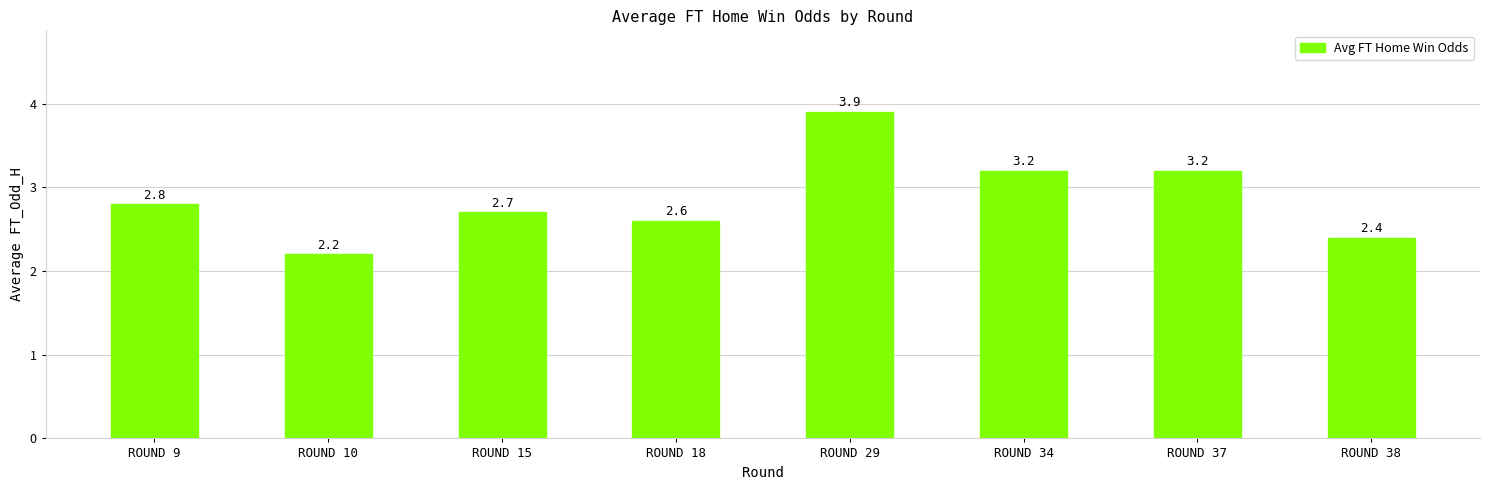

Count the number of data series in this chart.

1